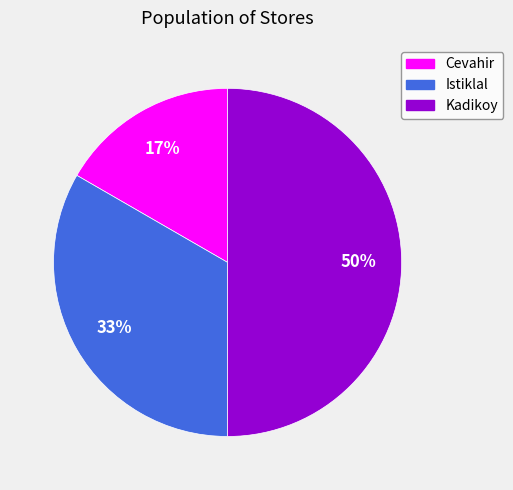

Which category has the smallest portion of the pie?

Cevahir